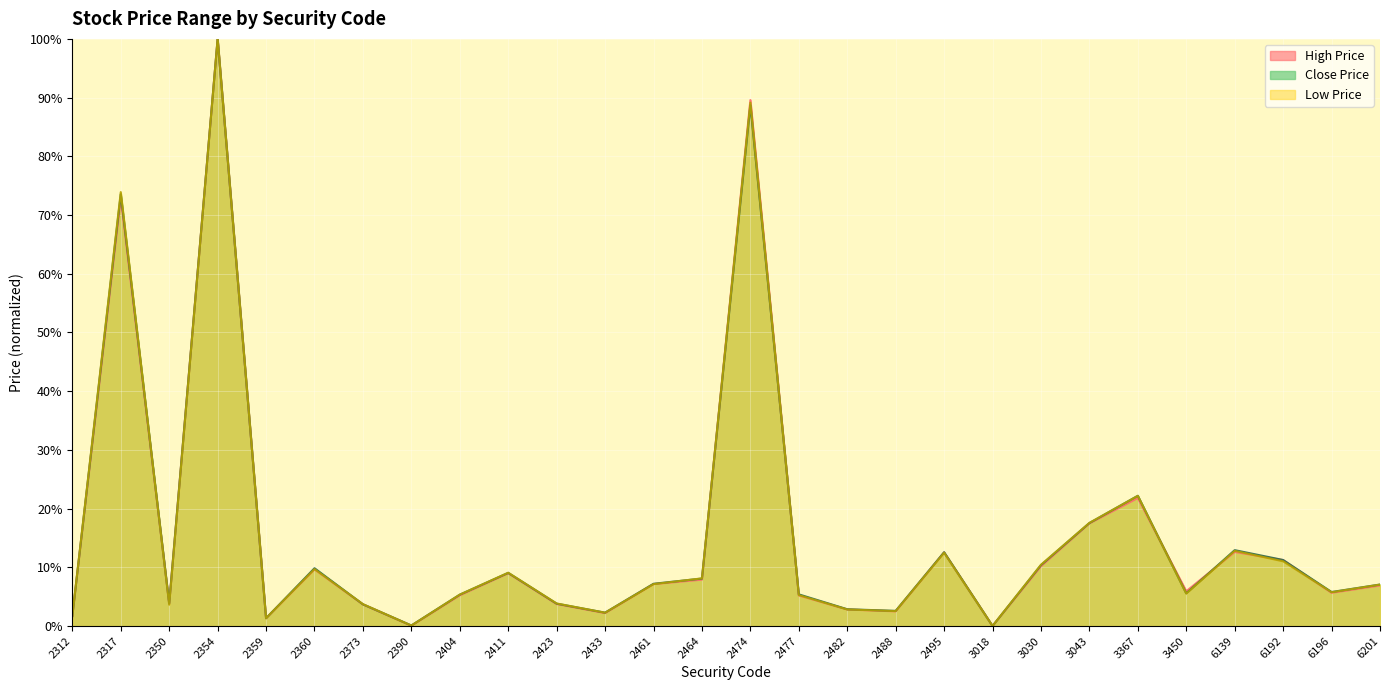

Reading right to left, what are all the values shown in this chart?

High Price: 6.9	5.6	11.2	12.6	5.9	21.8	17.5	10.2	0.0	12.5	2.5	2.8	5.2	89.6	7.9	7.1	2.2	3.7	9.0	5.2	0.0	3.7	9.6	1.3	100.0	3.8	72.8	1.7
Low Price: 7.0	5.7	11.0	12.8	5.5	22.2	17.6	10.4	0.0	12.5	2.5	2.8	5.3	89.1	8.1	7.1	2.3	3.8	9.1	5.3	0.1	3.7	9.7	1.3	100.0	3.6	73.9	1.7
Close Price: 7.1	5.8	11.2	12.9	5.6	22.2	17.5	10.4	0.0	12.6	2.6	2.8	5.4	88.7	8.1	7.2	2.3	3.8	9.0	5.3	0.1	3.7	9.8	1.3	100.0	3.8	73.5	1.7